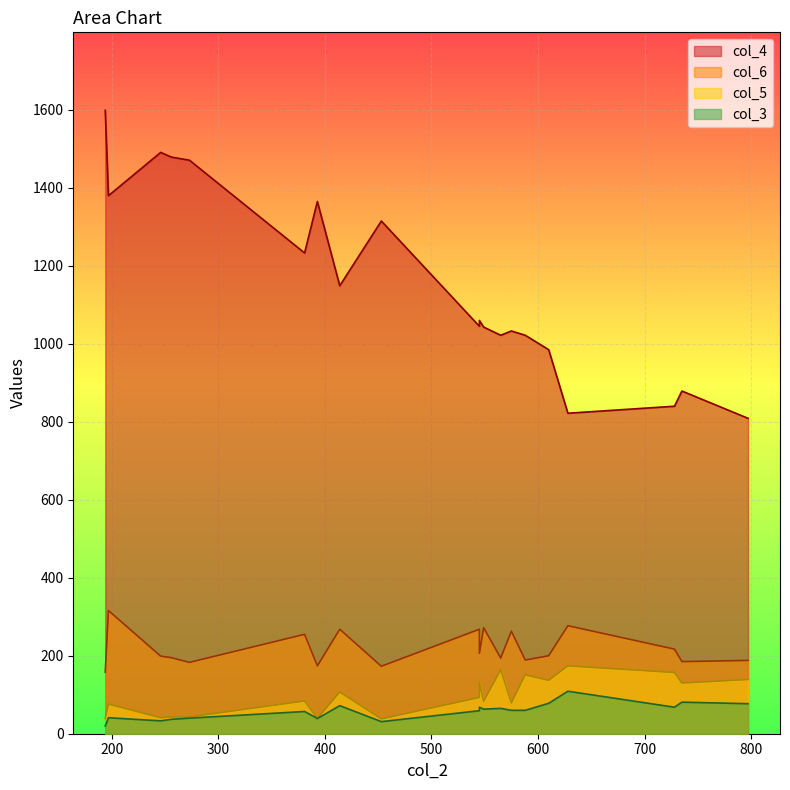

Where is col_6 nearest to the value 237?

381